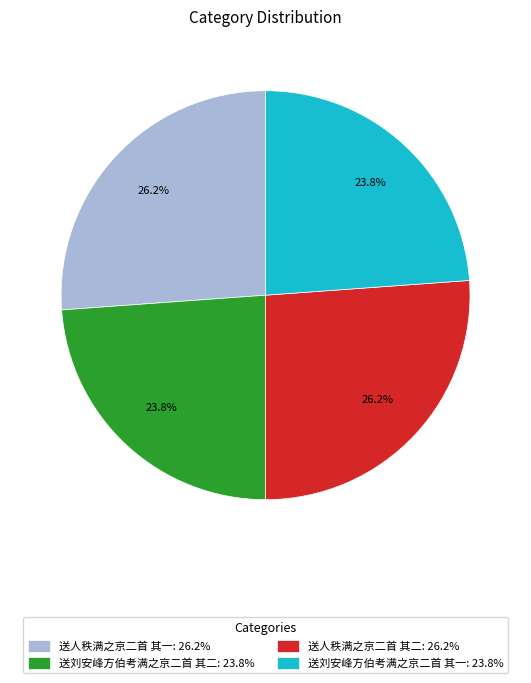

To the nearest percent, what percentage of the pie is 送人秩满之京二首 其一?

26%